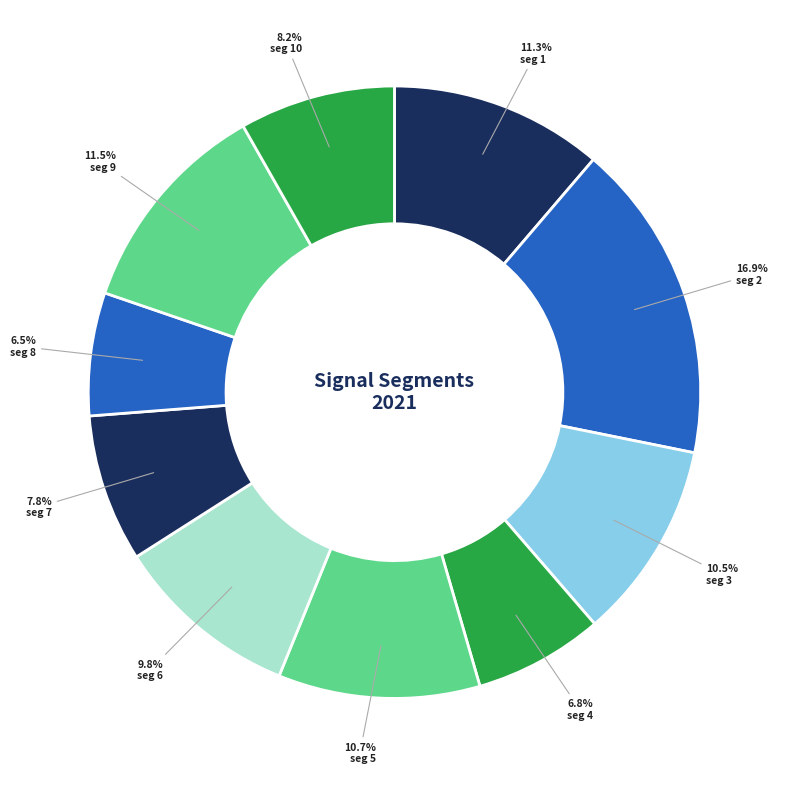

To the nearest percent, what is the difference between the largest and smallest slice percentages?

10%